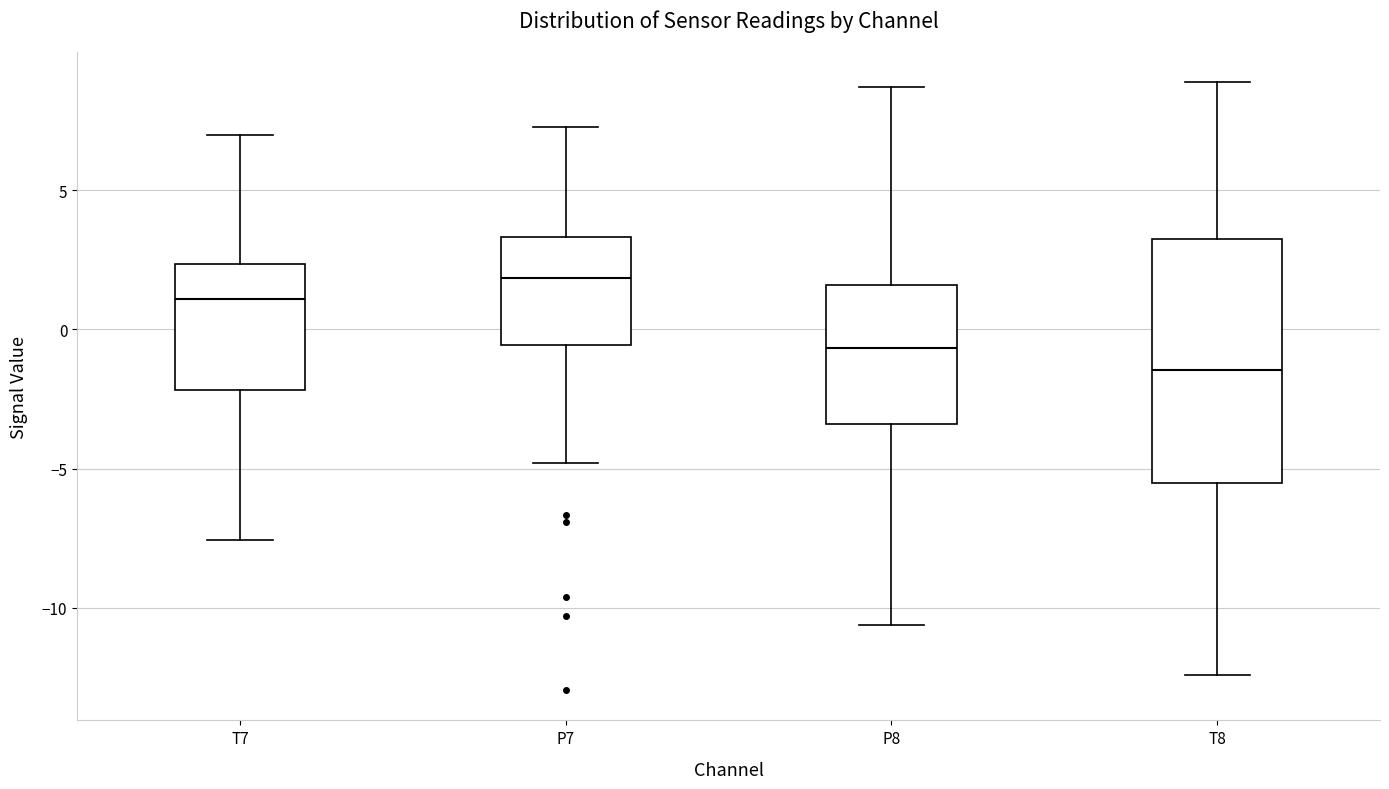

Reading left to right, read every box against the y-axis: the position of its median line, the range the box covers, and the ends of its whiskers. The values are not printed on the chart, so give them approximately, as read against the axis.

T7: median 1.0, box -2.0 to 2.5, whiskers -7.5 to 7.0
P7: median 2.0, box -0.5 to 3.5, whiskers -5.0 to 7.5
P8: median -0.5, box -3.5 to 1.5, whiskers -10.5 to 8.5
T8: median -1.5, box -5.5 to 3.0, whiskers -12.5 to 9.0